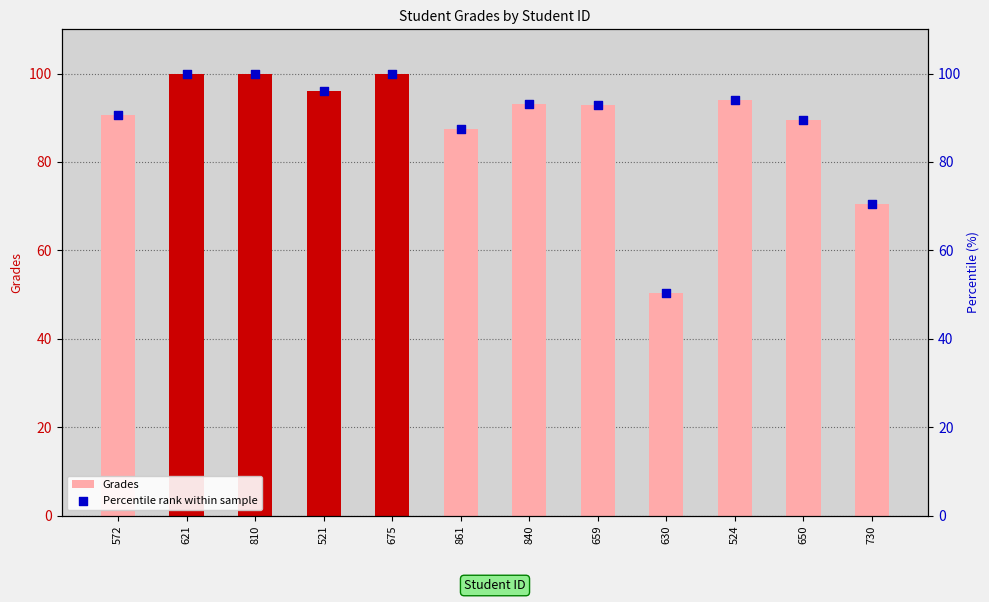

At how many categories does at least one series exceed 85?

10